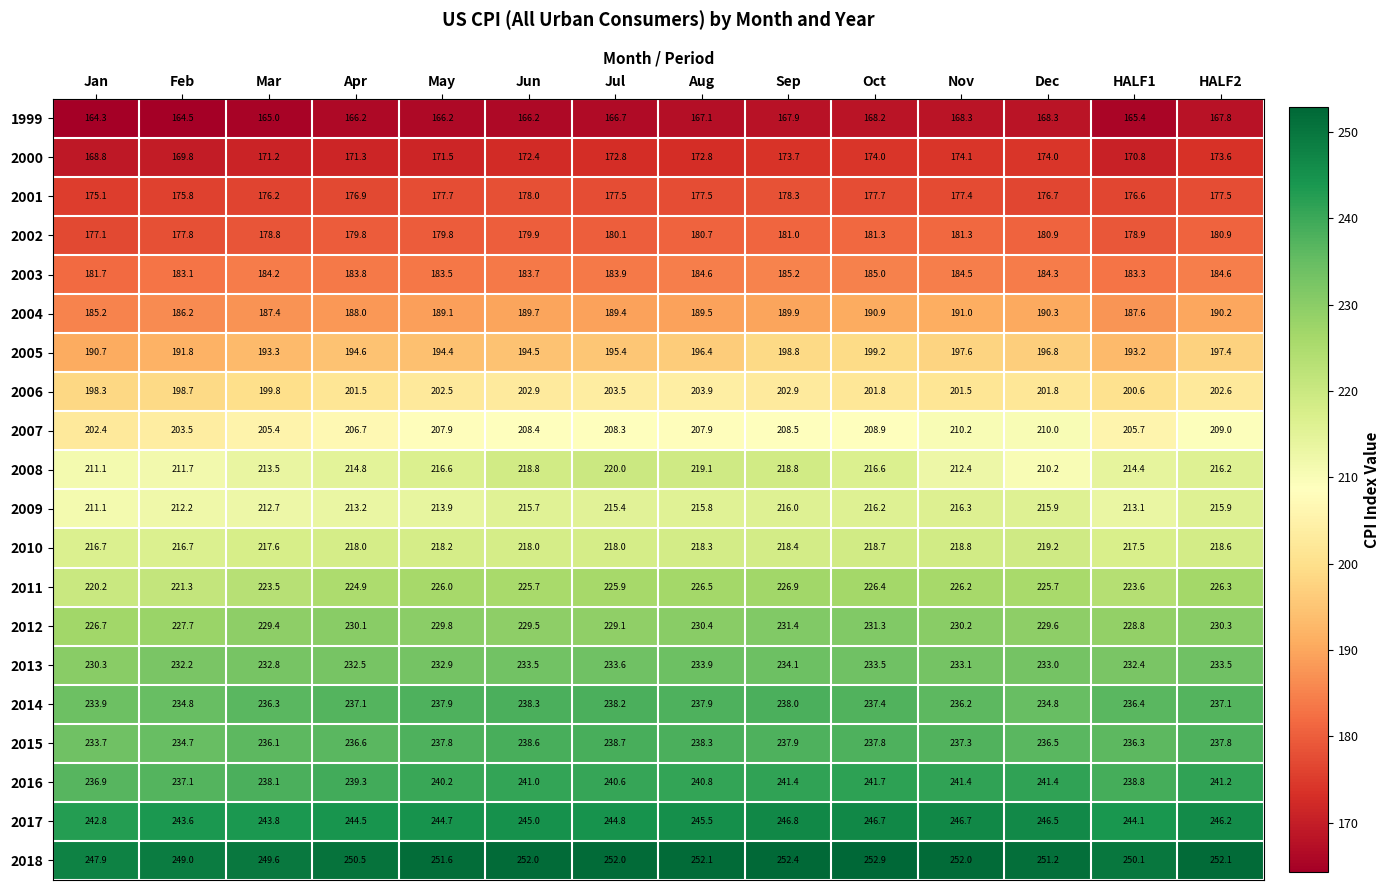

What is the greatest value displayed?

252.9